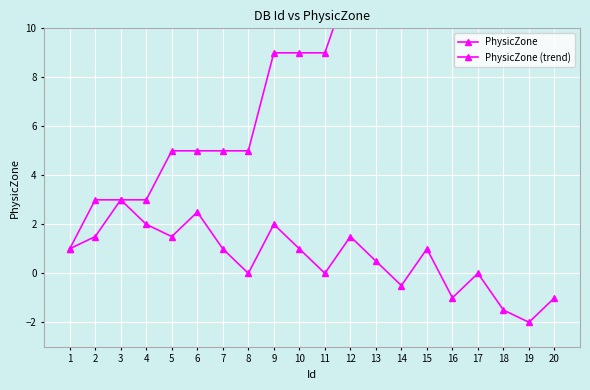

What is the highest value of the PhysicZone (trend) series?

3.0